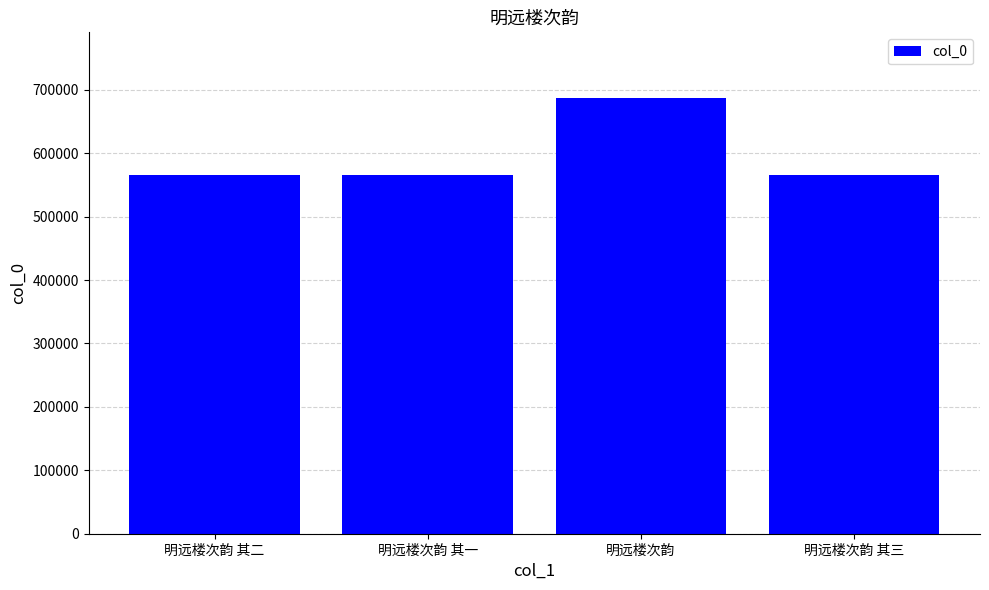

What value does the data have at 明远楼次韵 其三?

564971